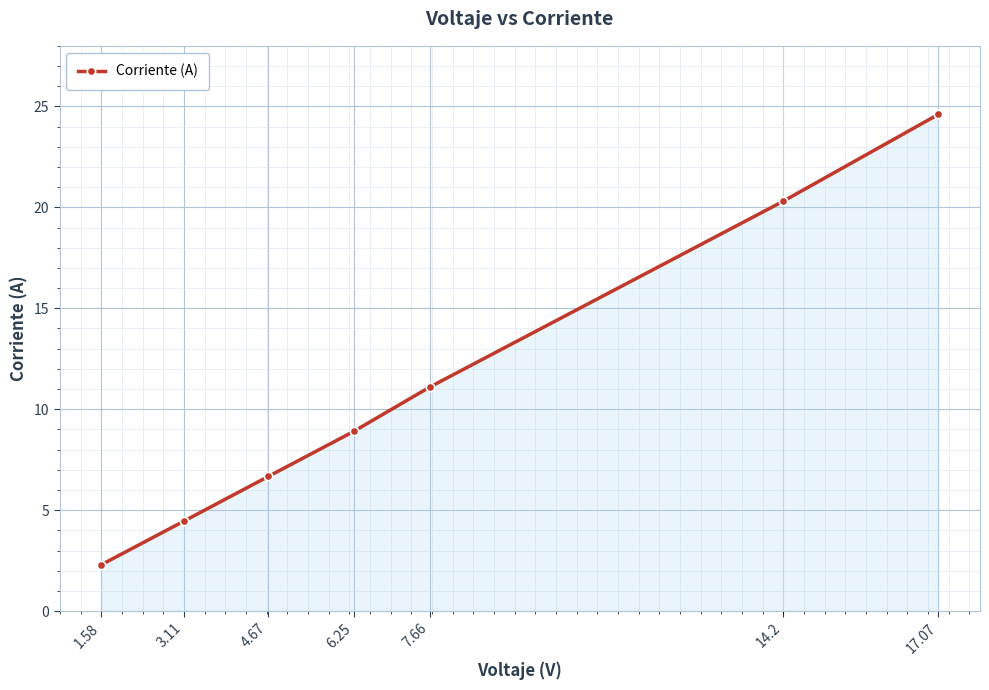

Where is the data nearest to the value 13?

7.66